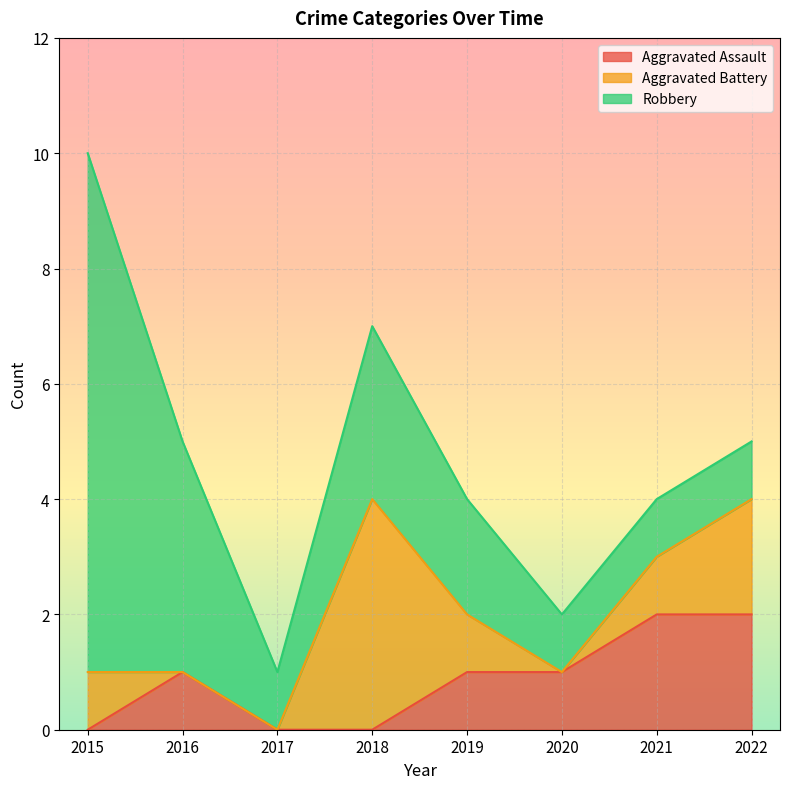

How many data points in Robbery are less than 2?

4